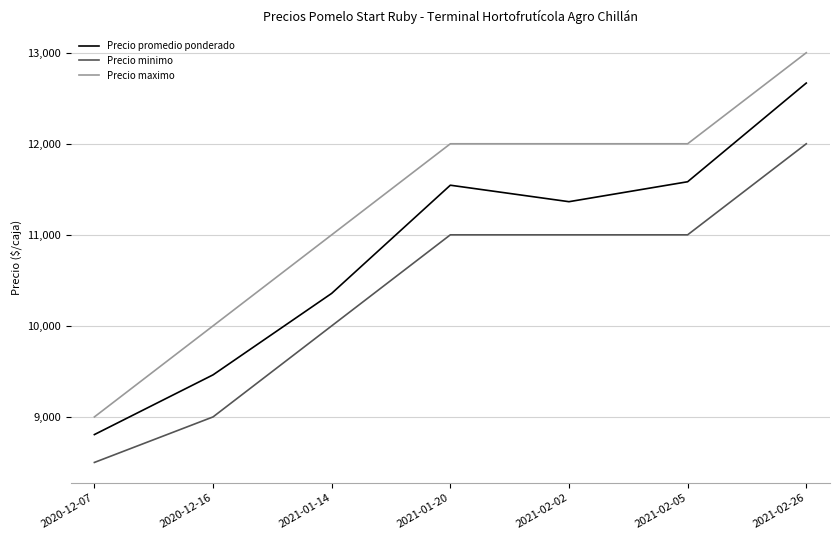

Read the Precio minimo value at 2020-12-16.

9000